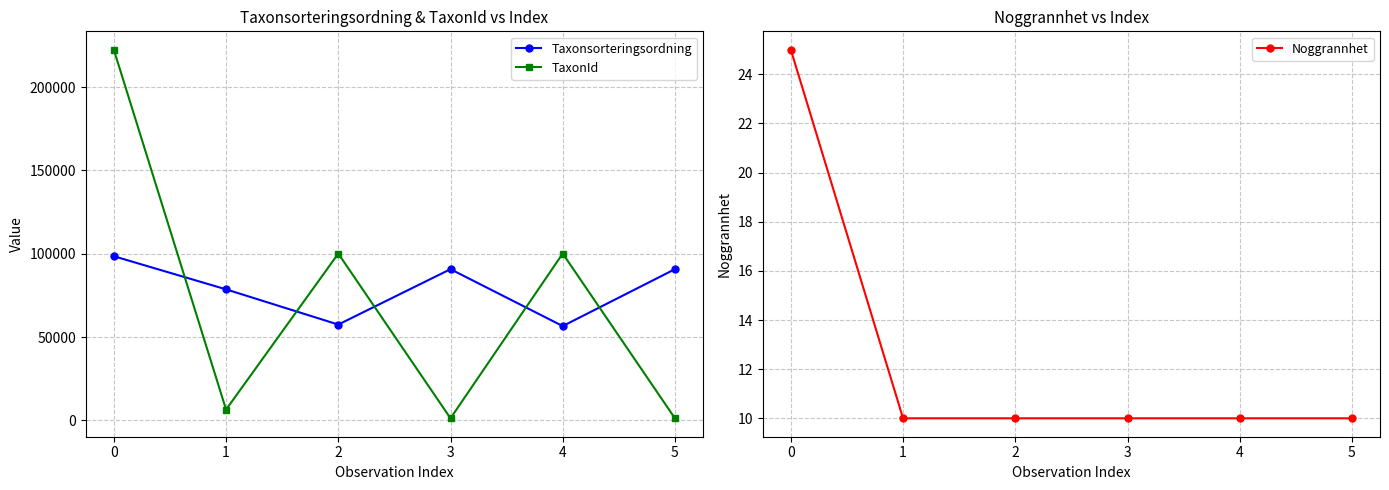

In Taxonsorteringsordning, how many points are lower than both neighbors (excluding endpoints)?

2